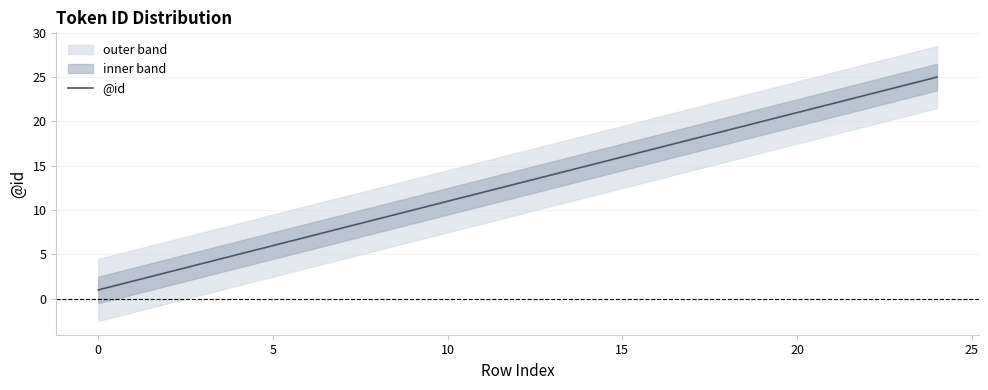

At which category does the chart reach its peak across all series?

24